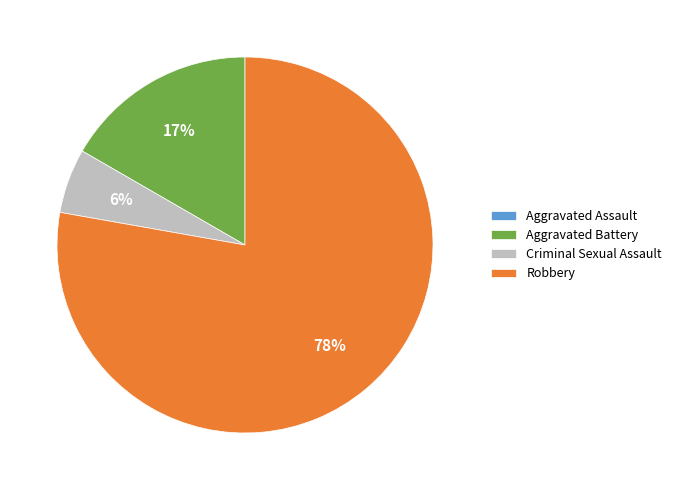

Which has a higher value, Aggravated Battery or Robbery?

Robbery